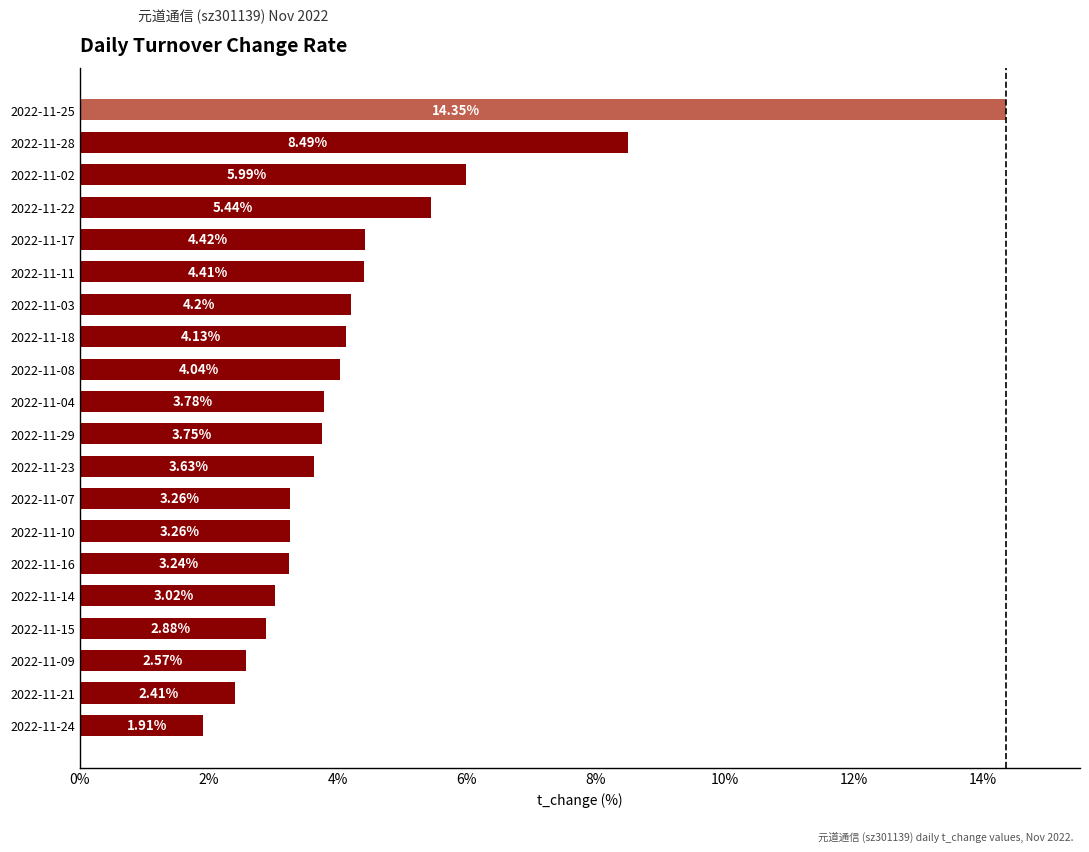

What is the sum of all values?

89.2